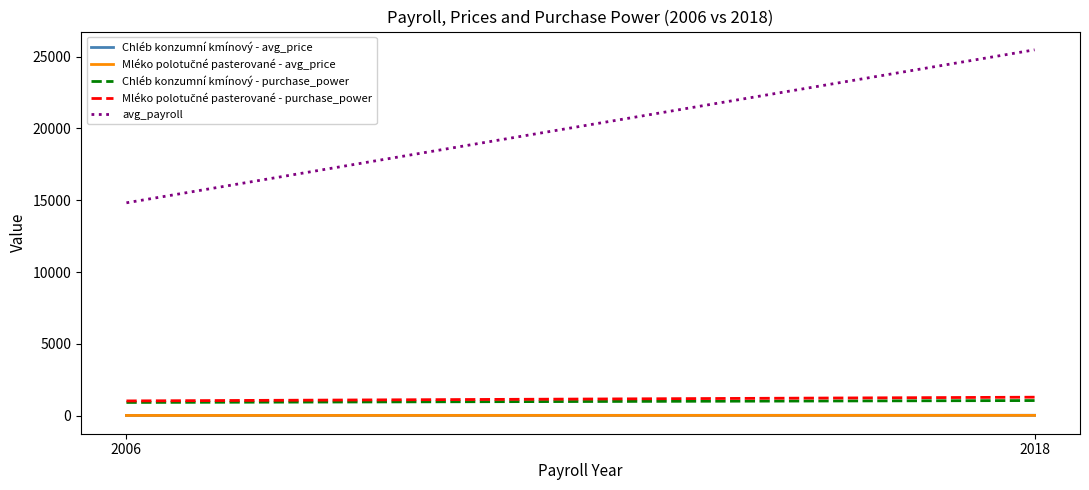

What is the value of the Mléko polotučné pasterované - avg_price point at the 2nd from the left?

19.8